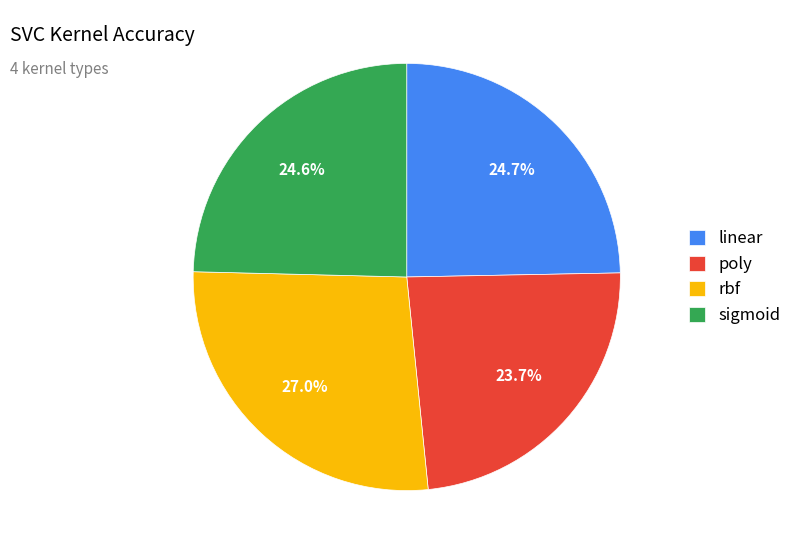

To the nearest percent, what is the average slice percentage?

25%